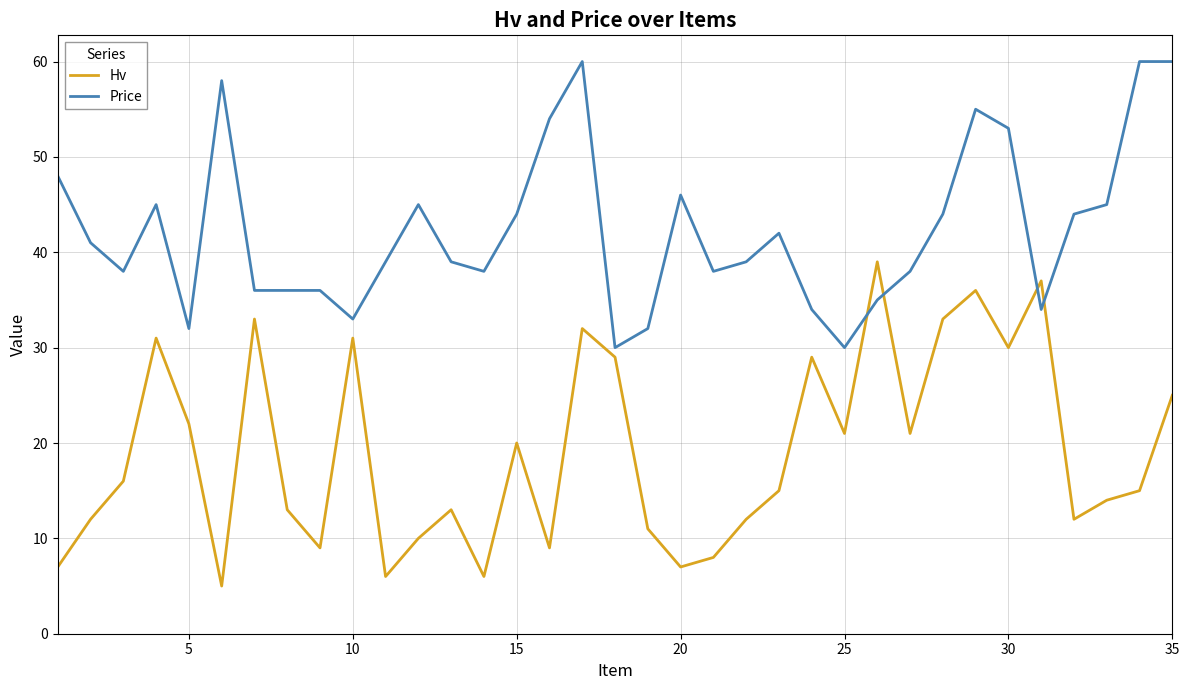

What is the highest value of the Hv series?

39